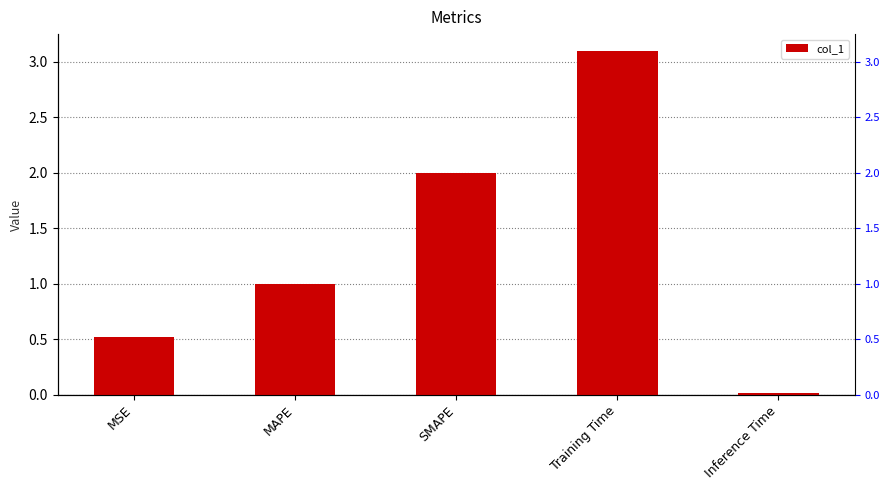

What is the sum of the values at Training Time and Inference Time?

3.1